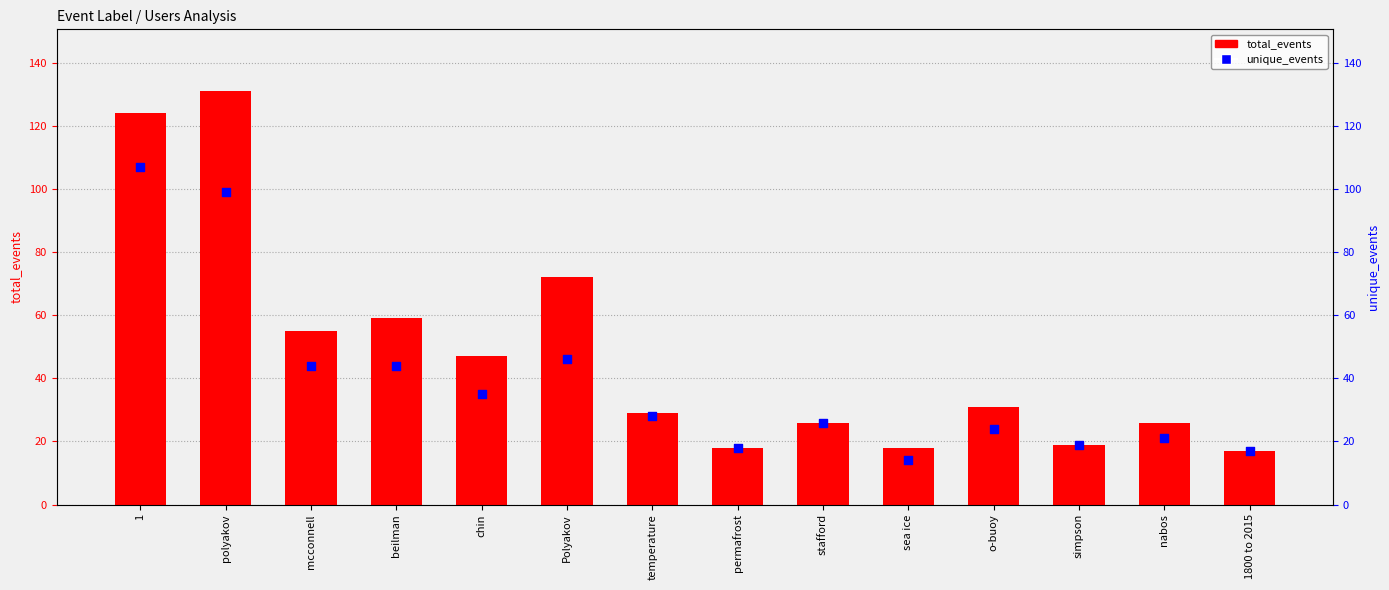

At which category is the sum across all series the highest?

1